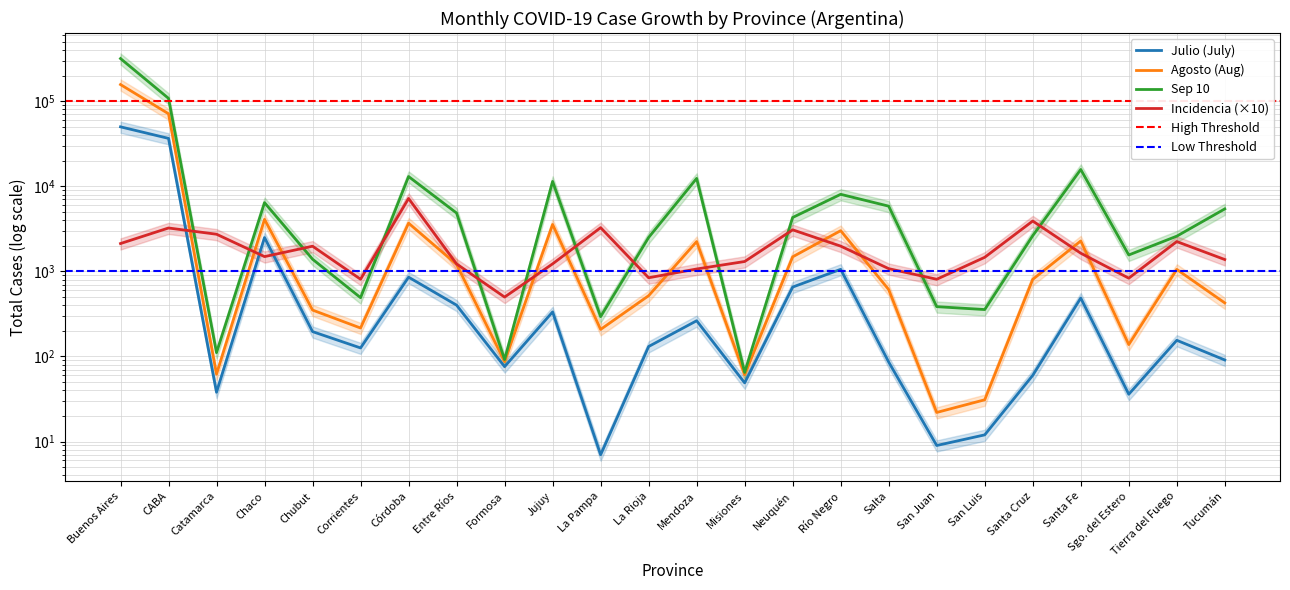

Rank the series at Chaco from lowest to highest value.

Incidencia, Julio (July), Agosto (Aug), Sep 10